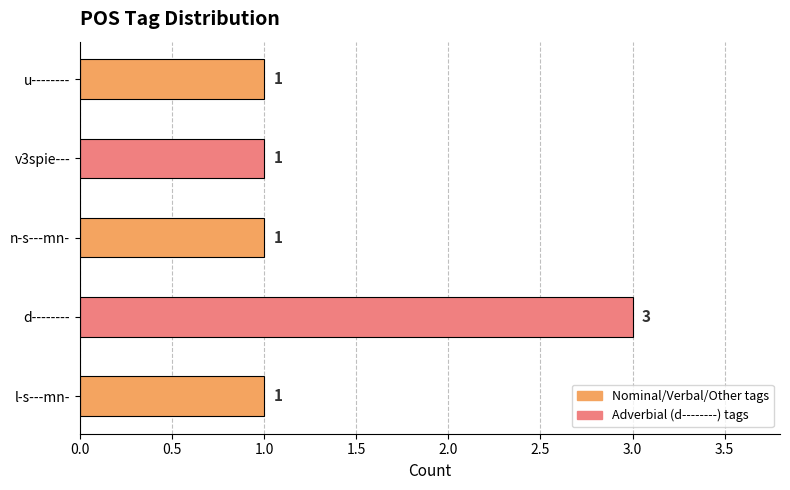

Count the values in the range 1 to 2.

4